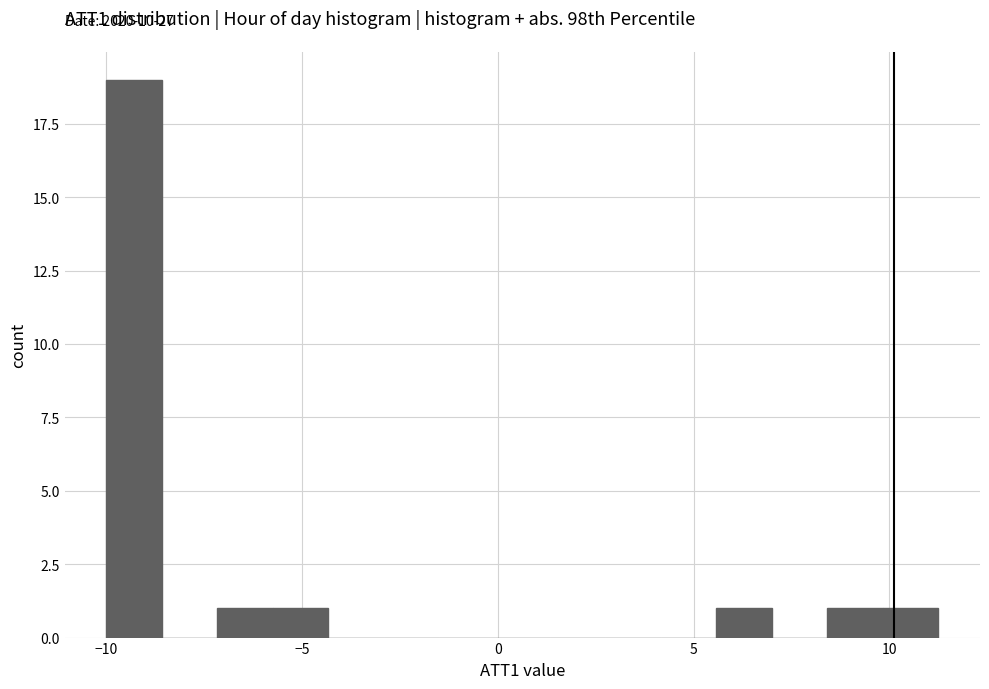

Around what value on the x-axis is the tallest bar? Give the approximate position of its centre, as read against the axis.

-9.5